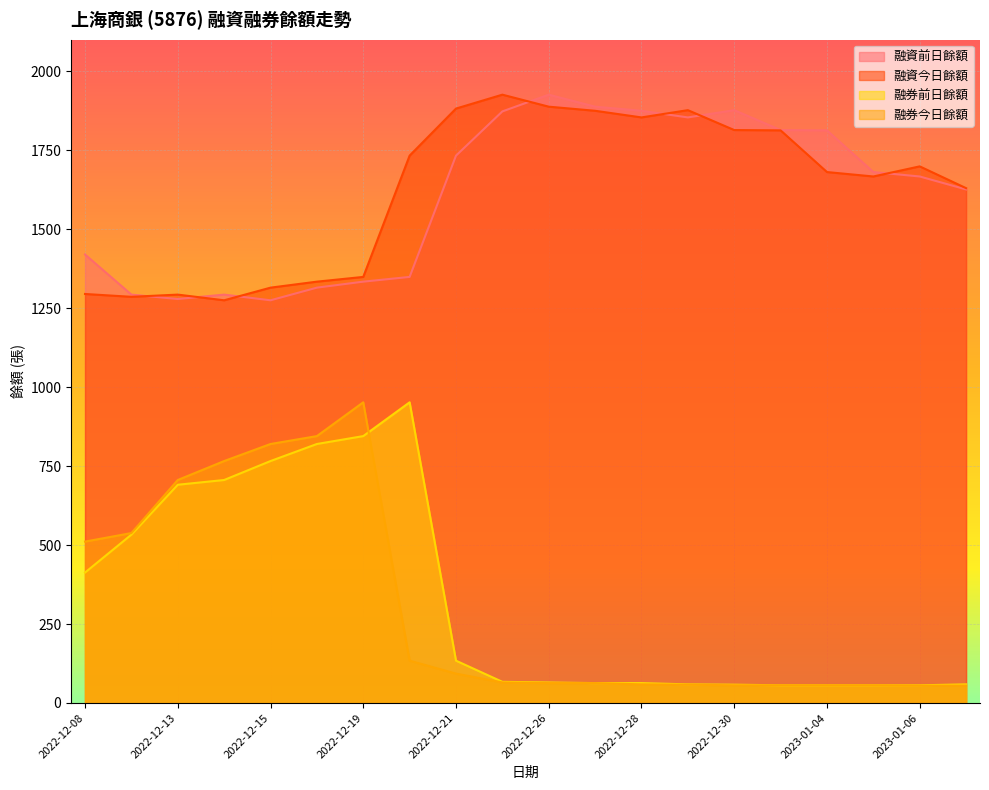

How many times do 融券前日餘額 and 融券今日餘額 cross each other?

1